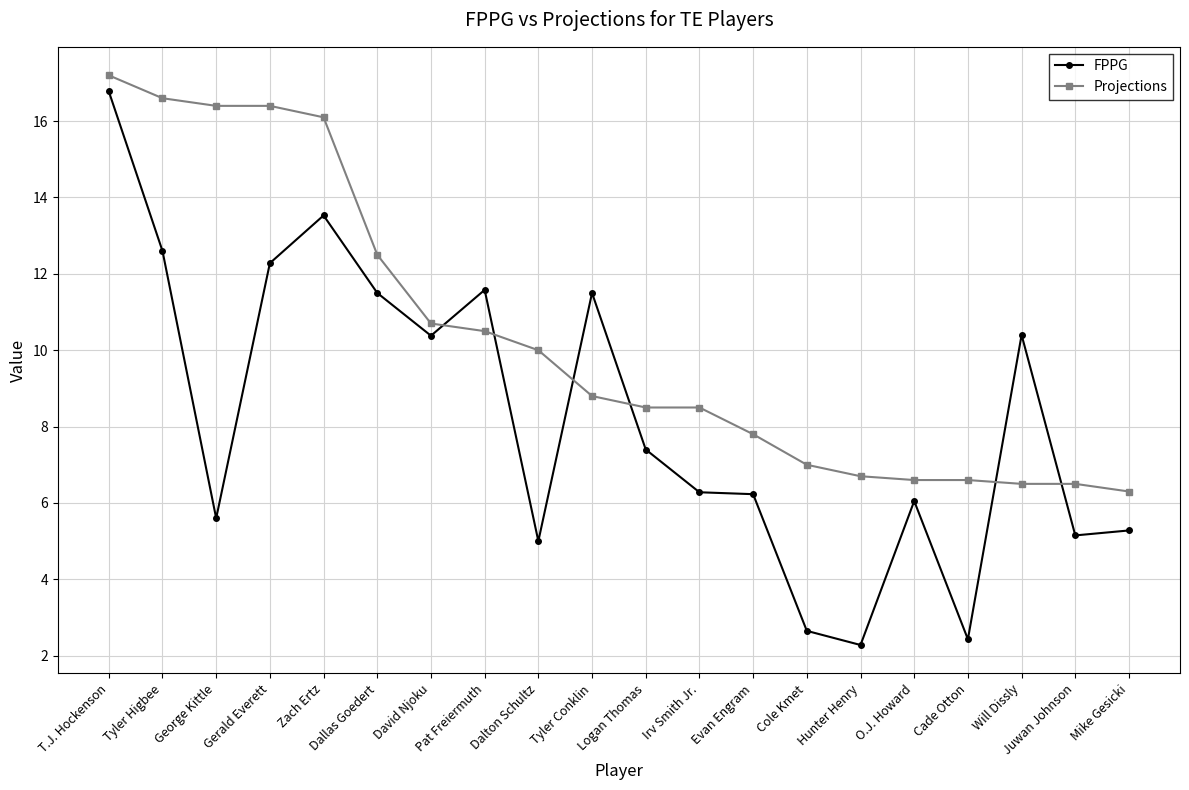

What position from the right is Tyler Conklin?

11